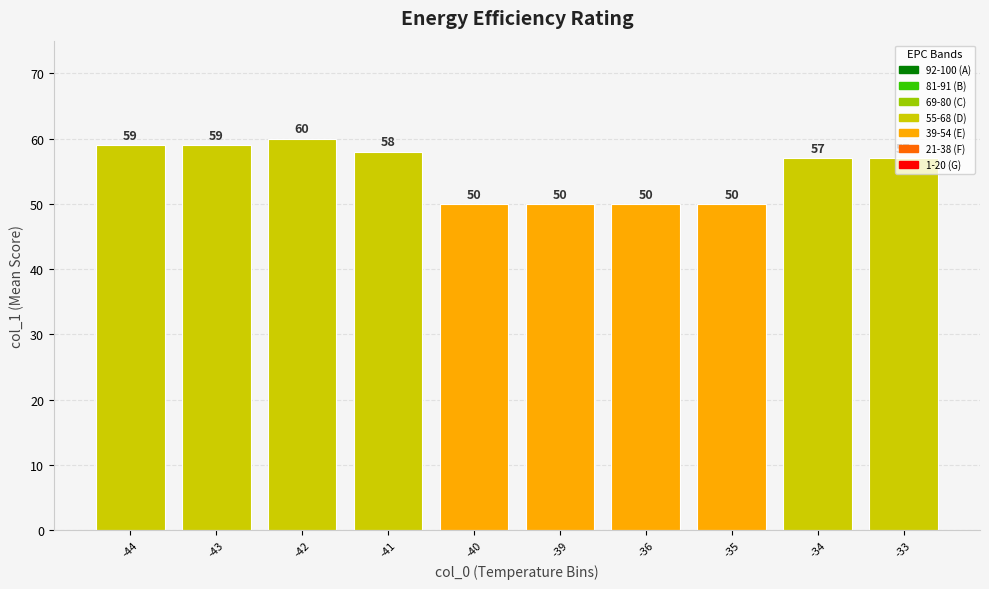

How many data points are less than 57?

4